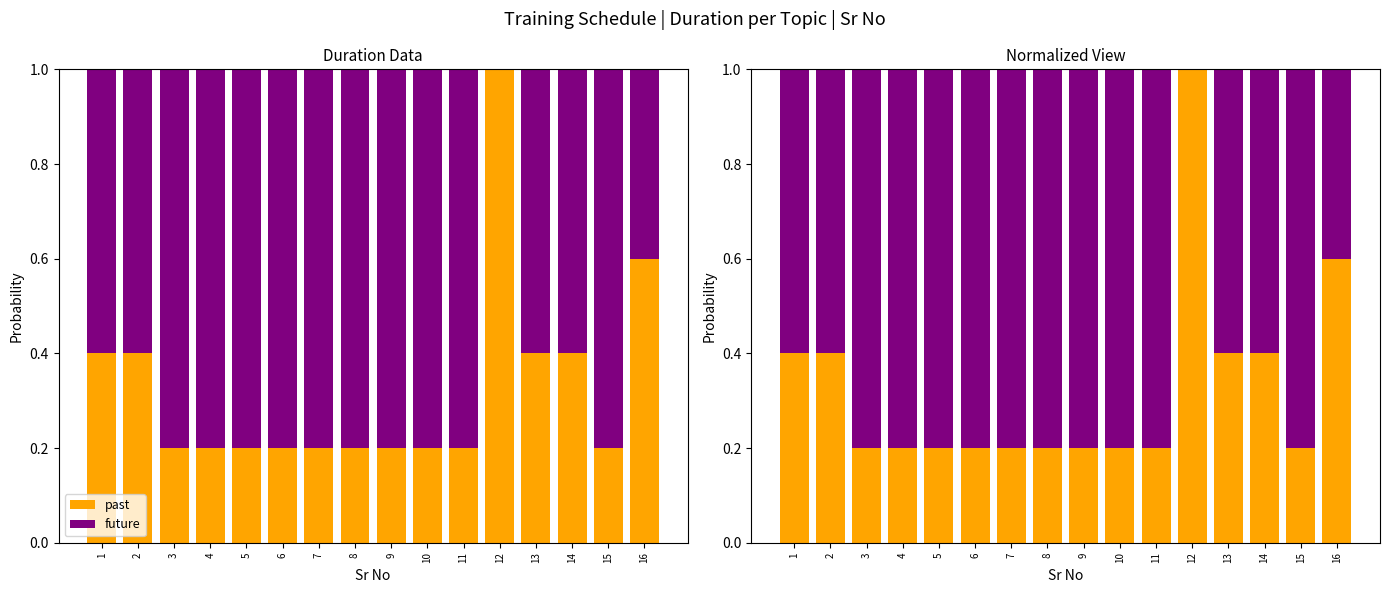

The future series shows 0.5 at 4. True or false?

False